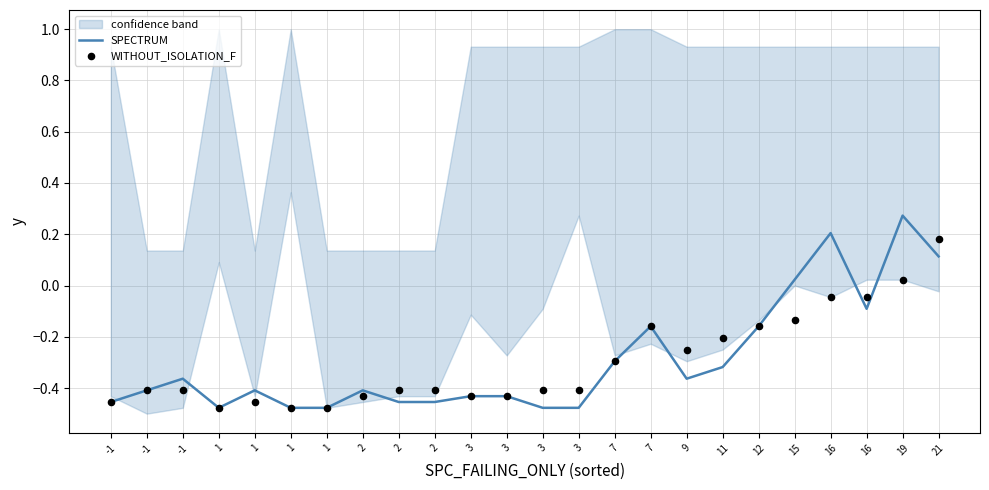

Which series contains the highest Y value?

SPECTRUM